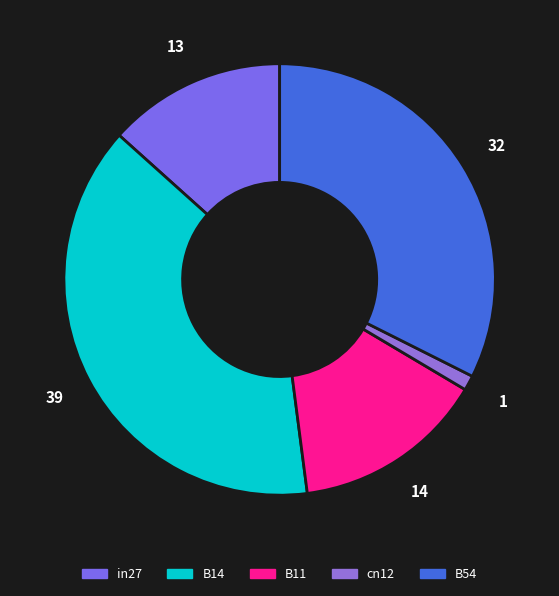

What is the smallest slice in the pie chart?

cn12